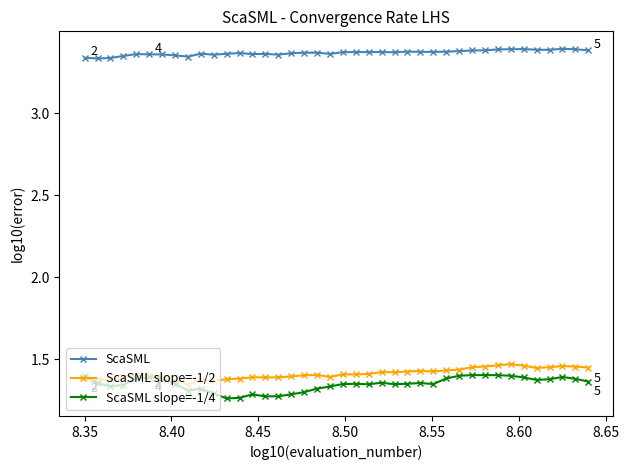

True or false: ScaSML and ScaSML slope=-1/2 cross at least once.

False